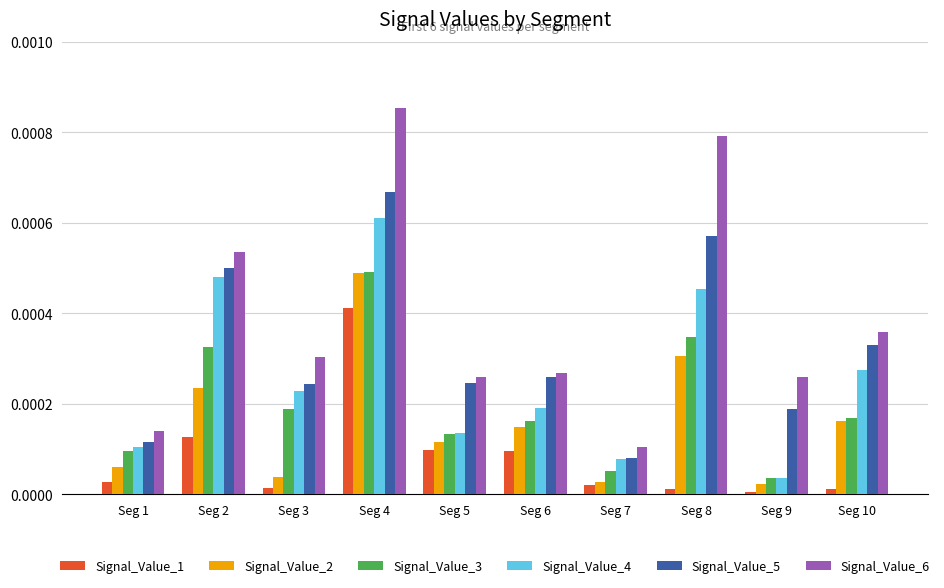

How many groups of bars are there?

10